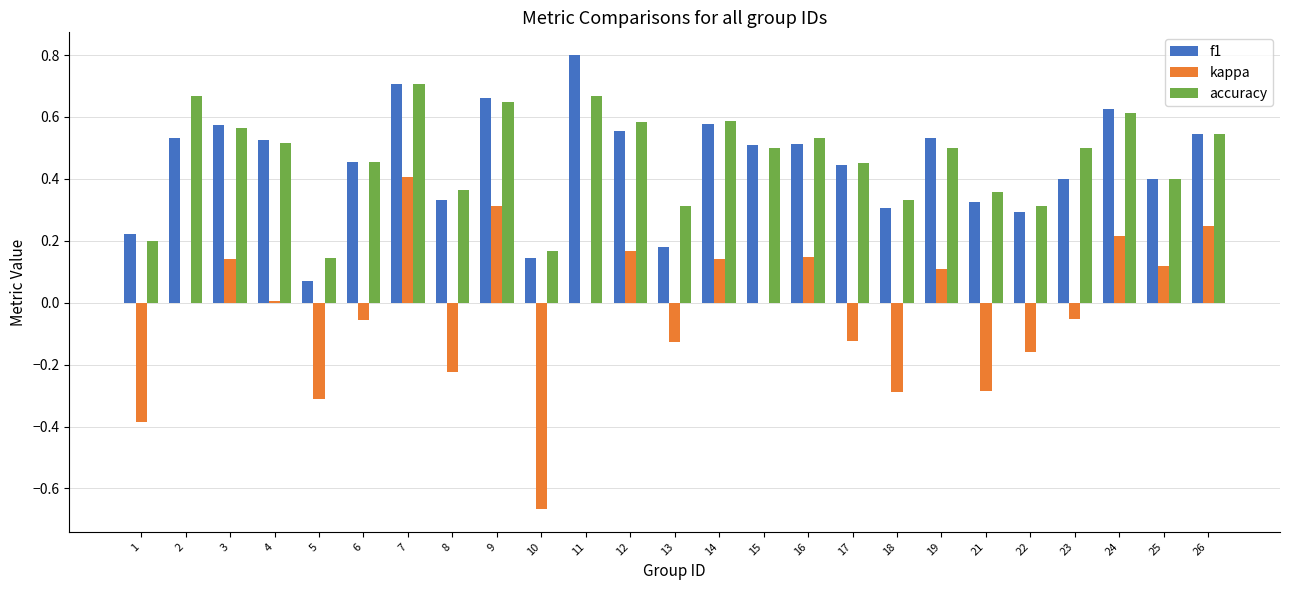

What is the maximum value for f1?

0.8